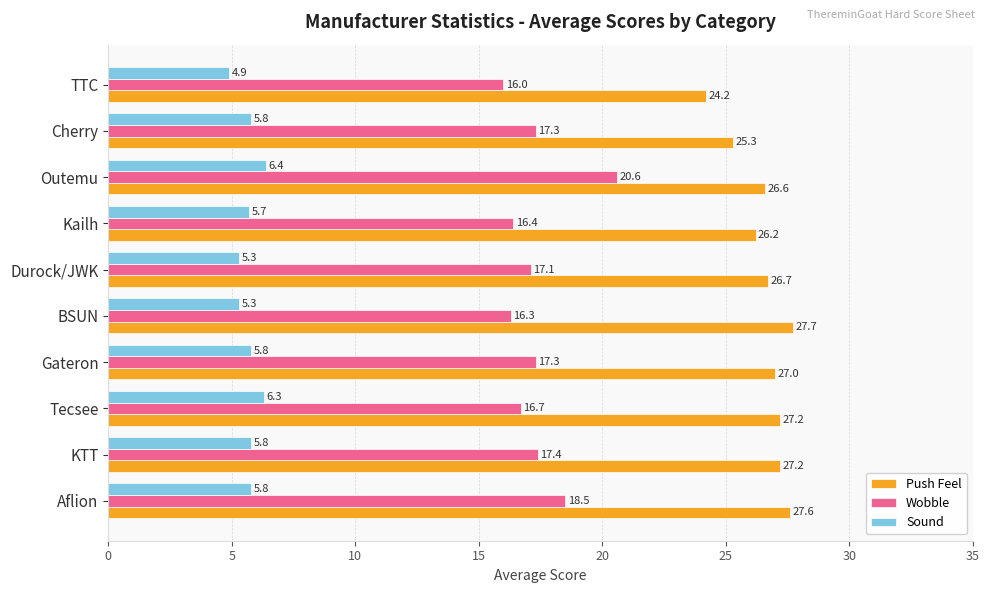

What are all the series names shown in the legend?

Push Feel, Wobble, Sound